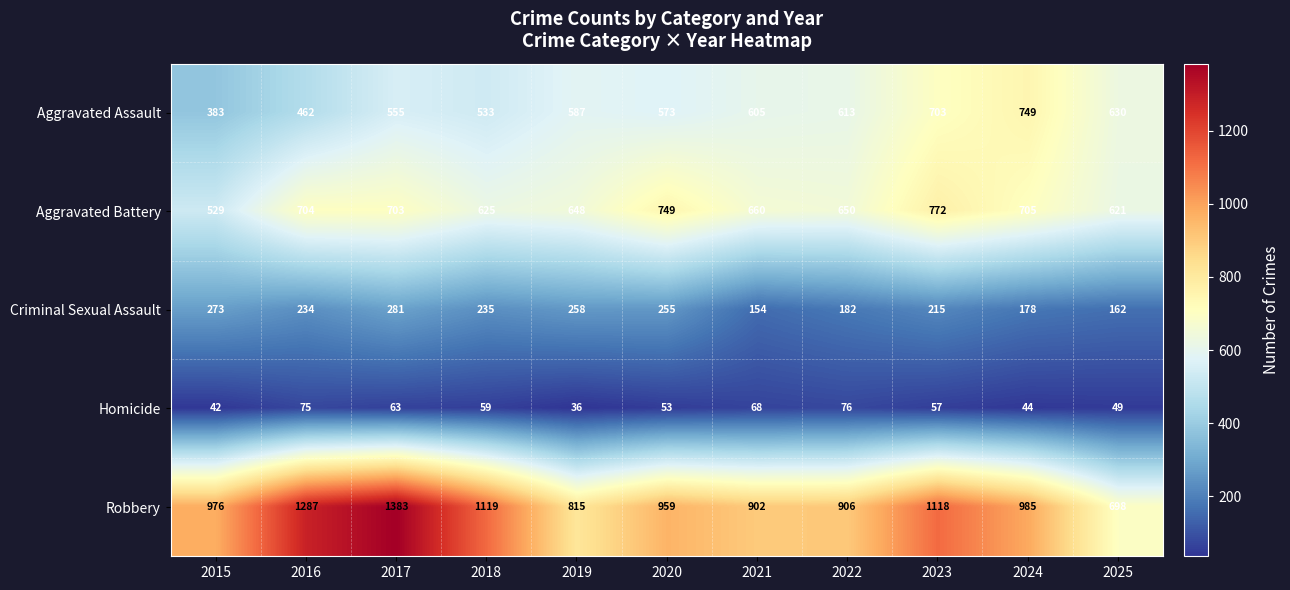

List the series in order of their peak value, lowest first.

Homicide, Criminal Sexual Assault, Aggravated Assault, Aggravated Battery, Robbery